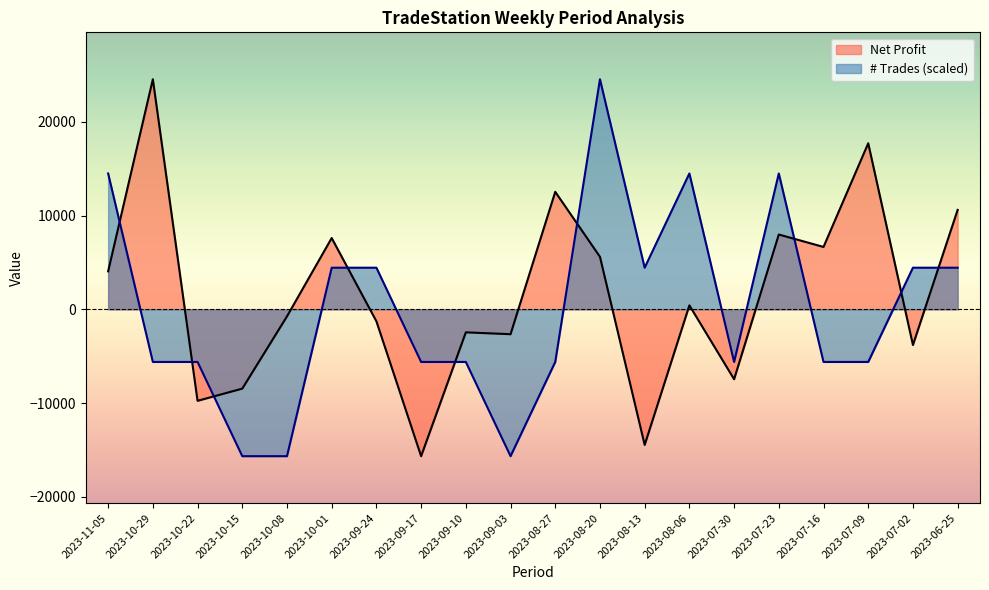

At which category does the chart reach its minimum across all series?

2023-09-17